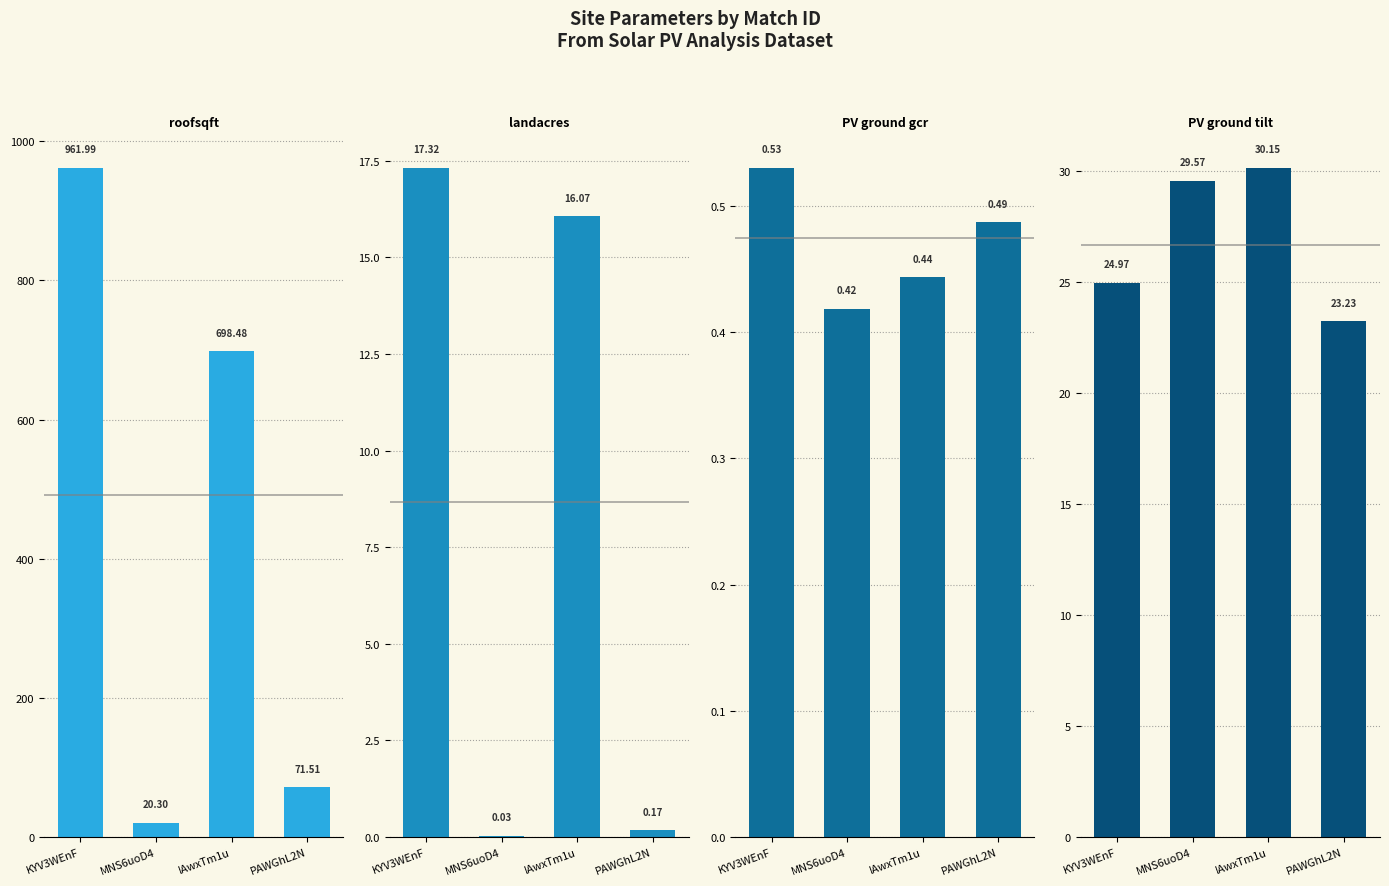

True or false: input_PV_ground_gcr has a value of 0.4 at MNS6uoD4.

True